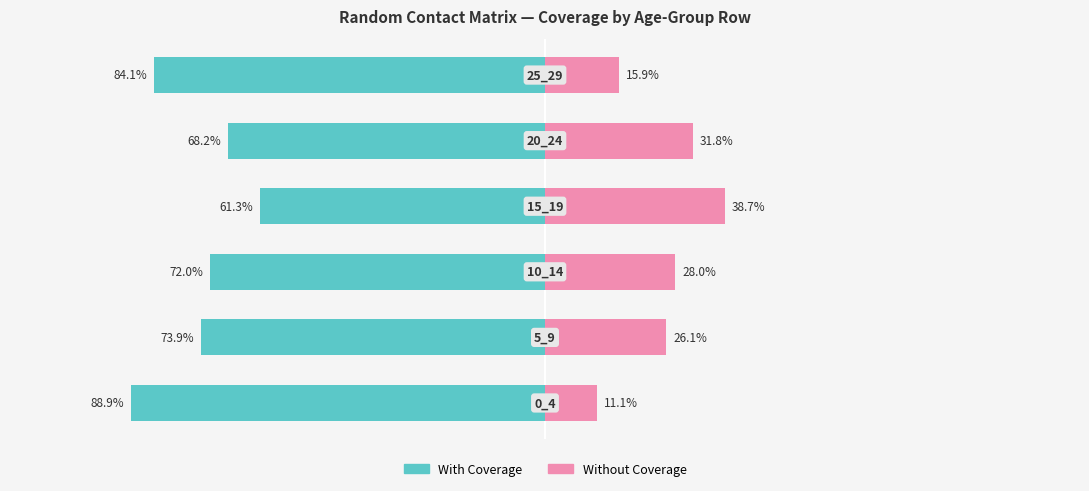

Reading right to left, list all the values displayed in this chart.

With Coverage: -84.1	-68.2	-61.3	-72.0	-73.9	-88.9
Without Coverage: 15.9	31.8	38.7	28.0	26.1	11.1